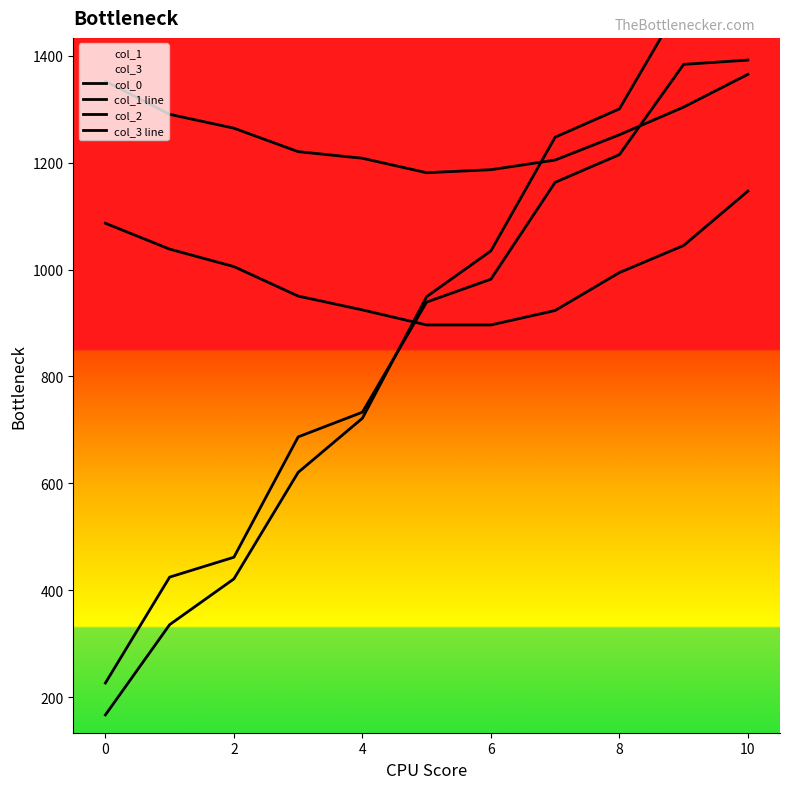

How many lines are shown in the chart?

4